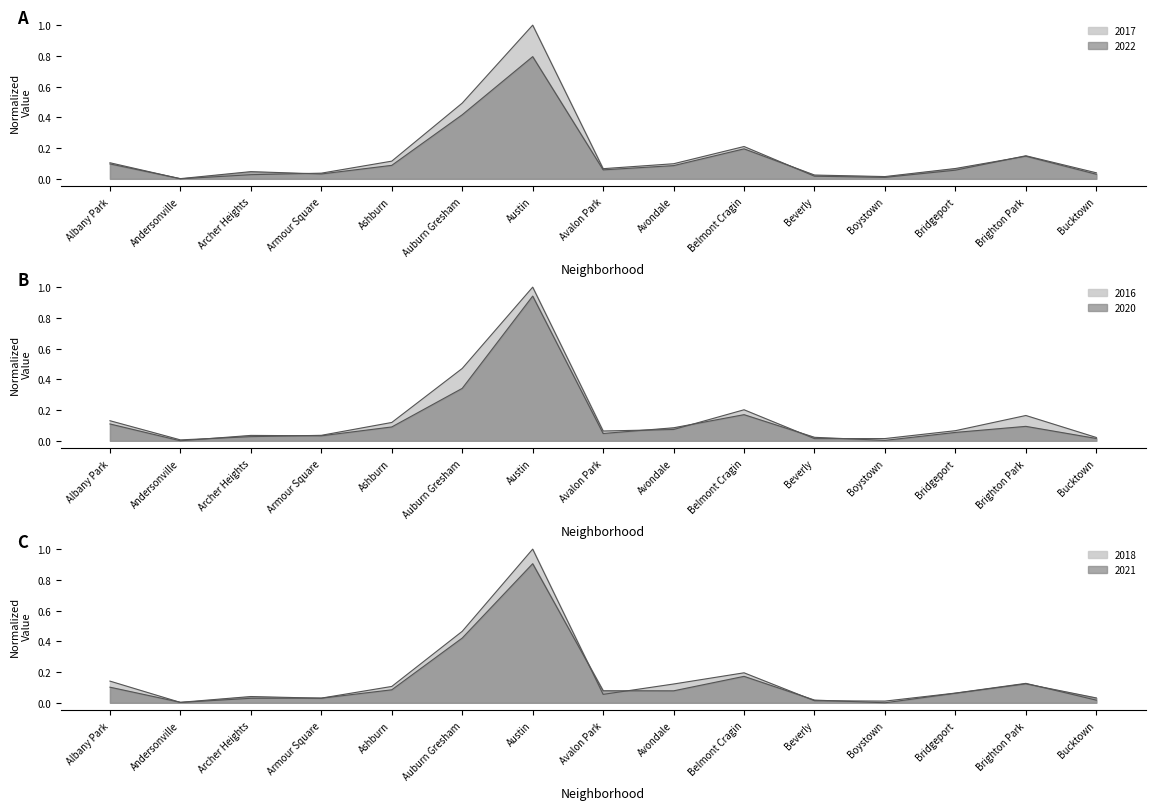

What is the difference between the maximum and minimum values in the 2020 series?

0.9